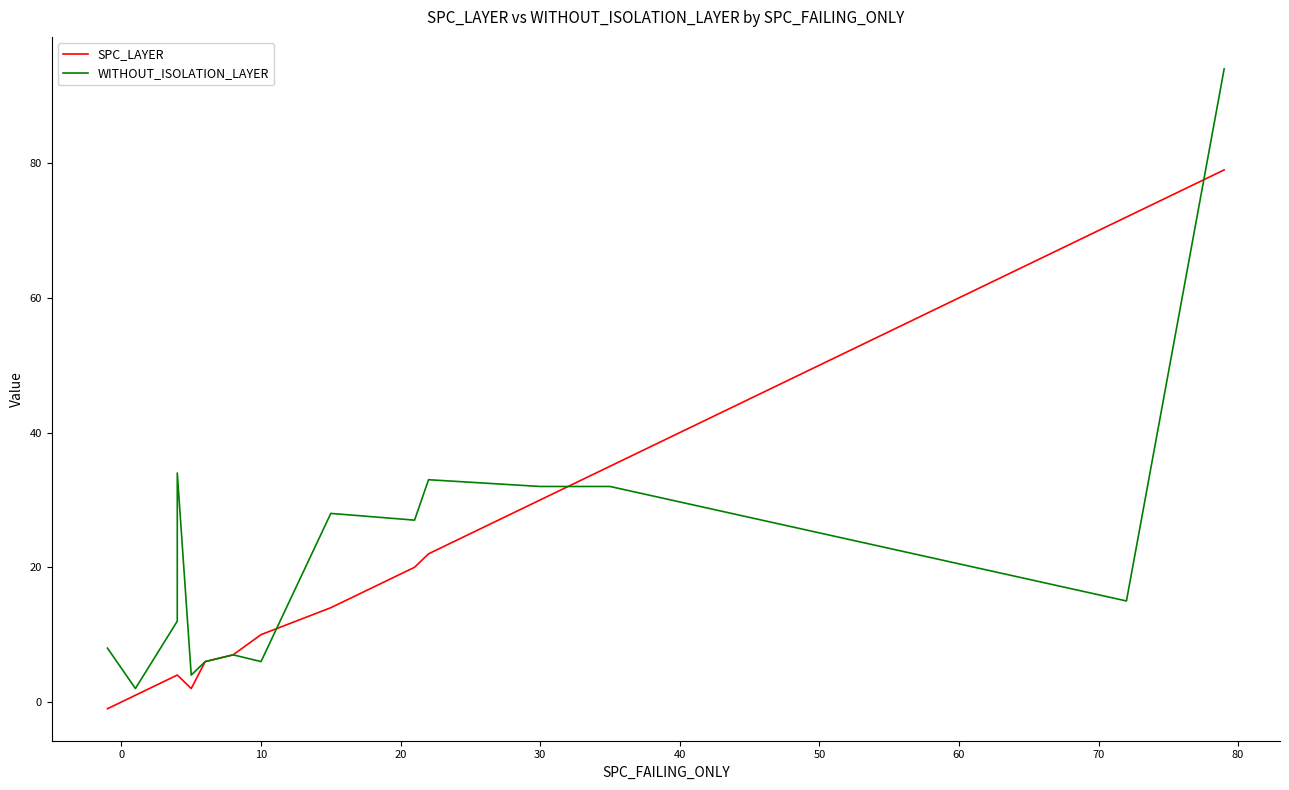

List the series in order of their peak value, highest first.

WITHOUT_ISOLATION_LAYER, SPC_LAYER